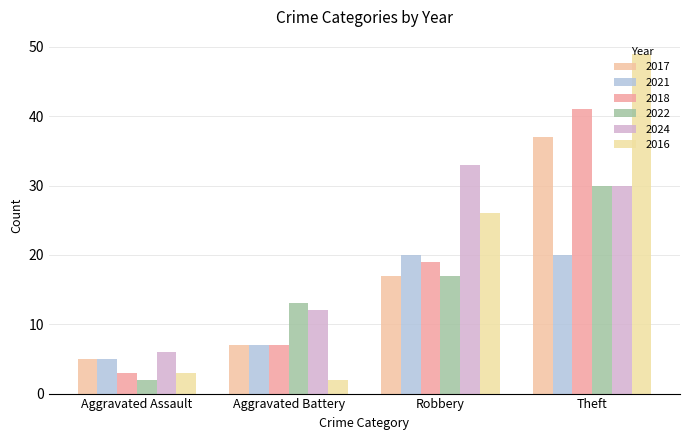

What are all the series names shown in the legend?

2017, 2021, 2018, 2022, 2024, 2016